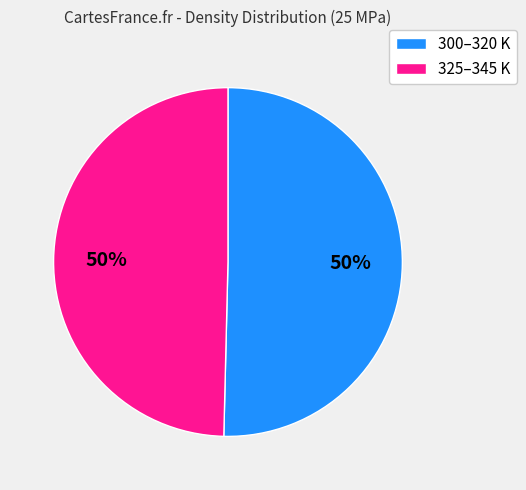

To the nearest percent, what is the average slice percentage?

50%